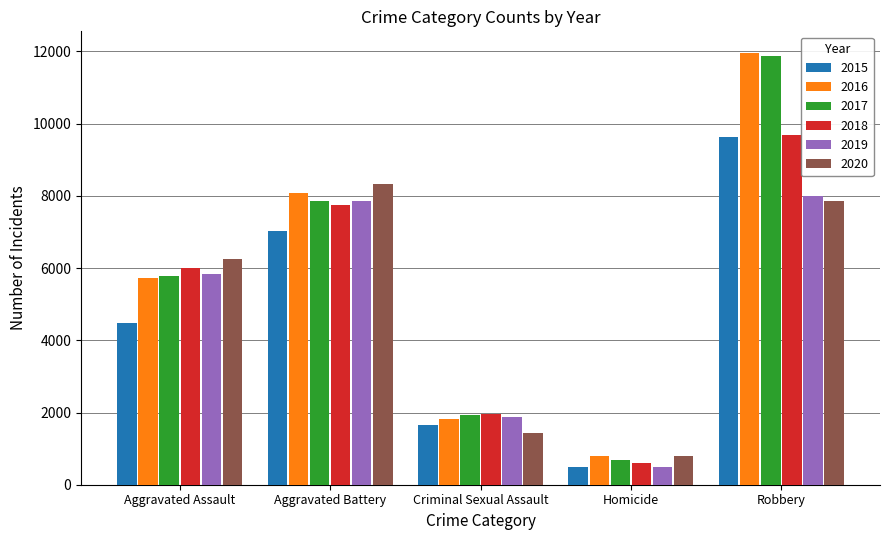

What is the sum of all 2020 values?

24671